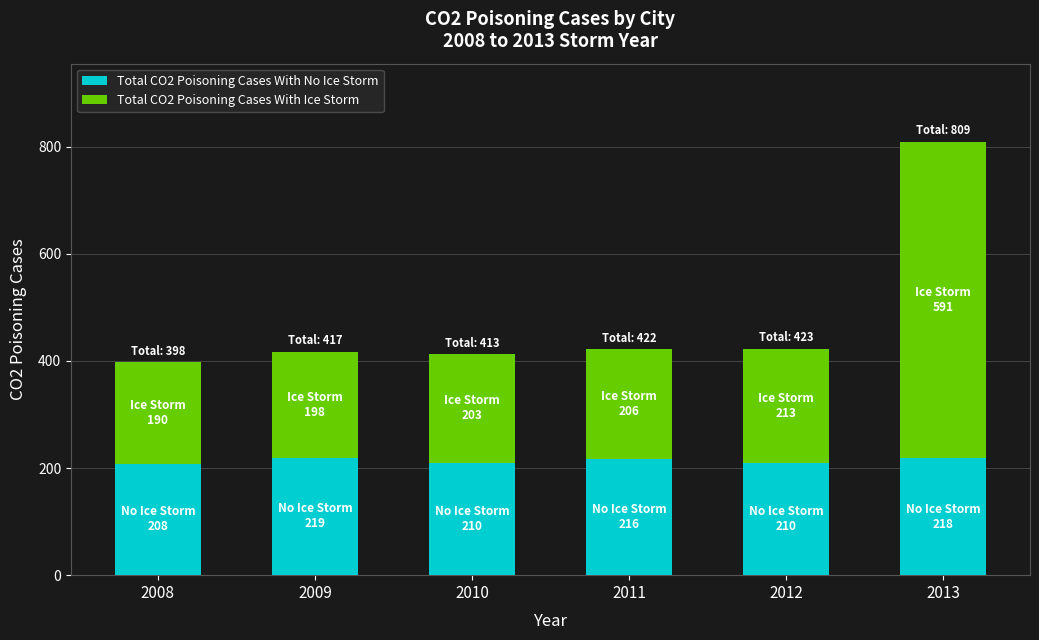

At which category is the sum across all series the highest?

2013